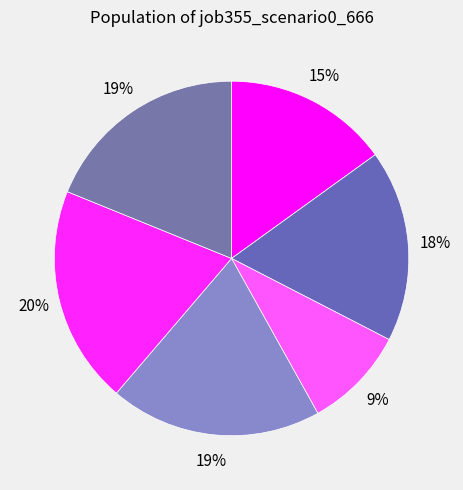

How many slices are in this pie chart?

6